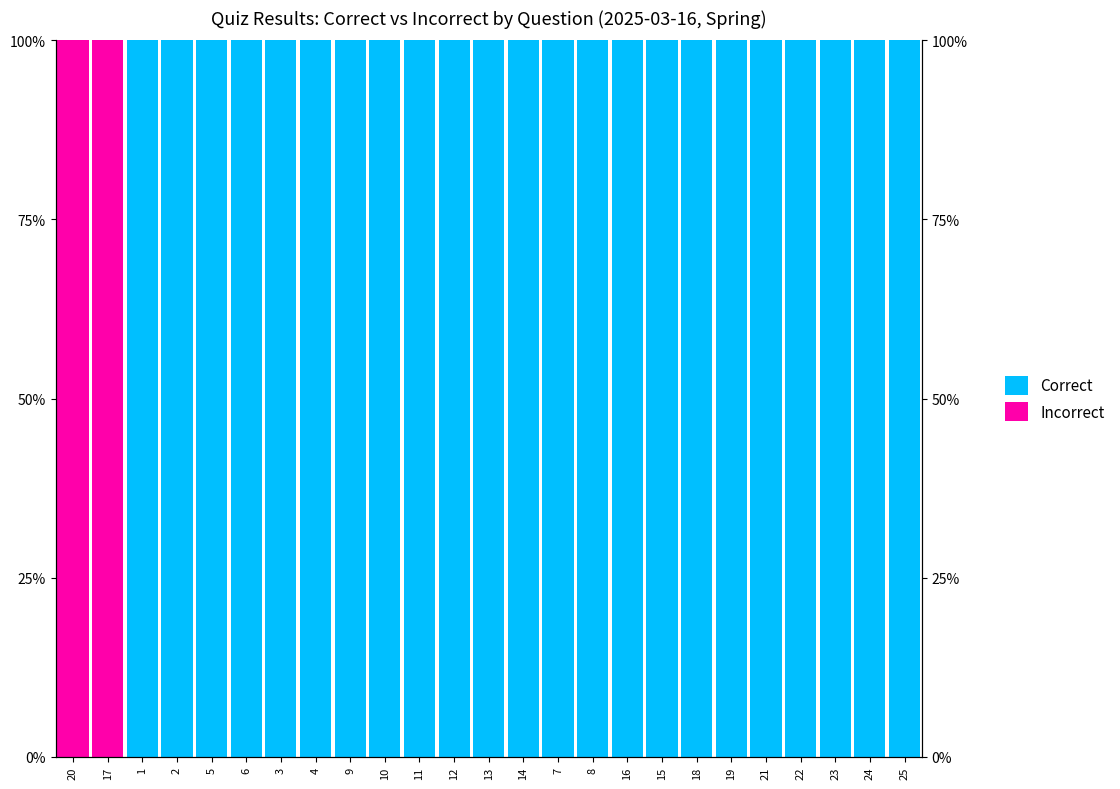

Between 24 and 4, which is larger?

24